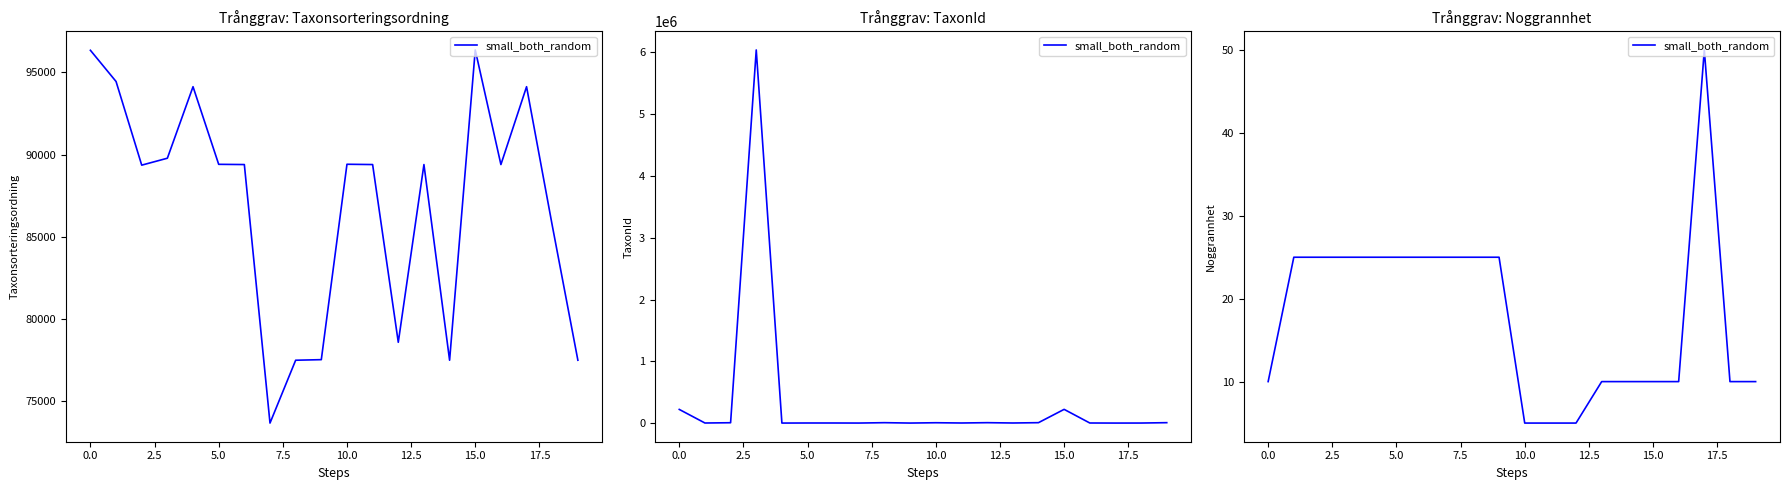

Count the number of categories in the chart.

20